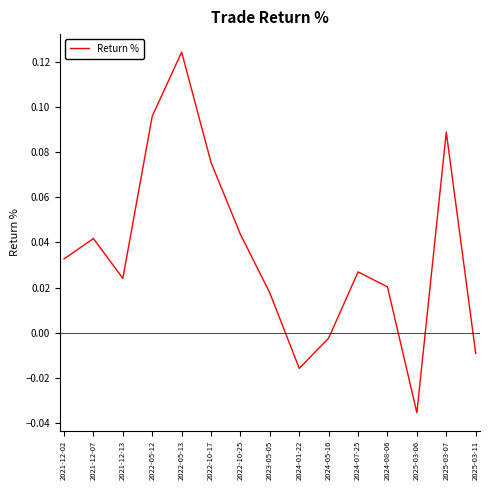

Count the number of categories in the chart.

15